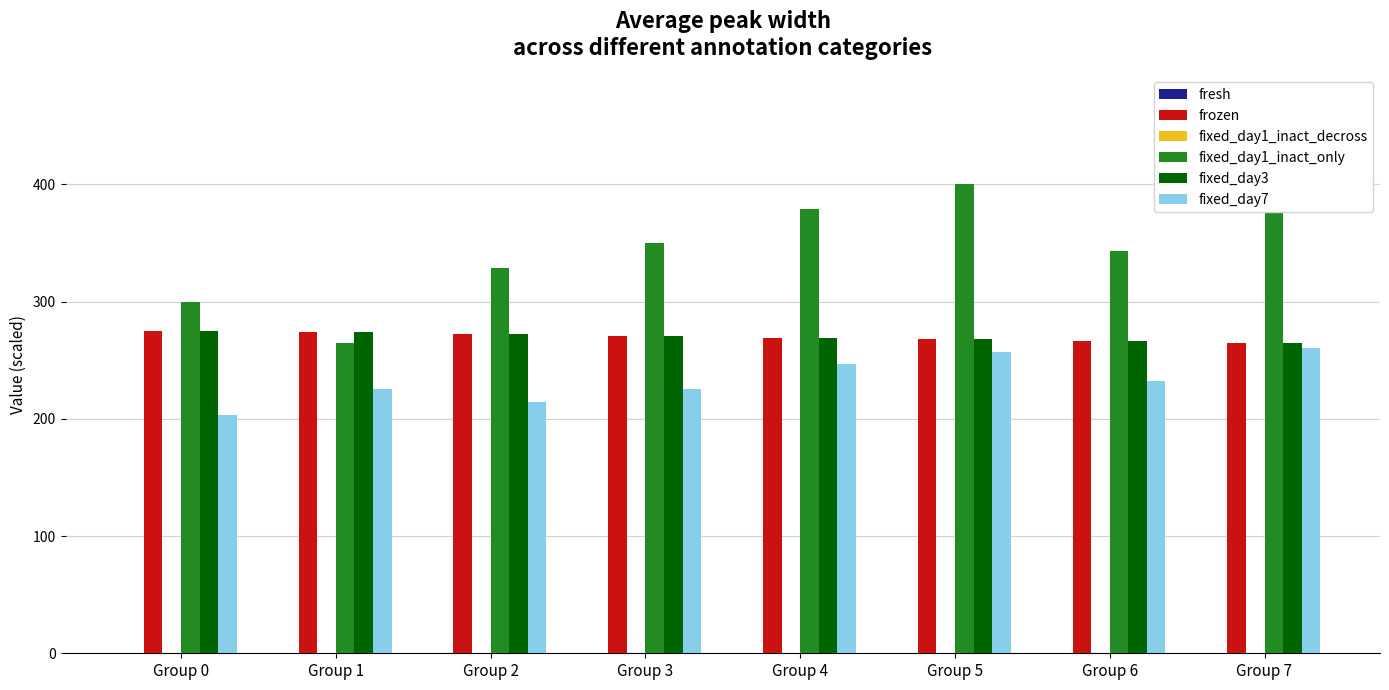

Which label corresponds to the smallest value in the chart?

Group 0